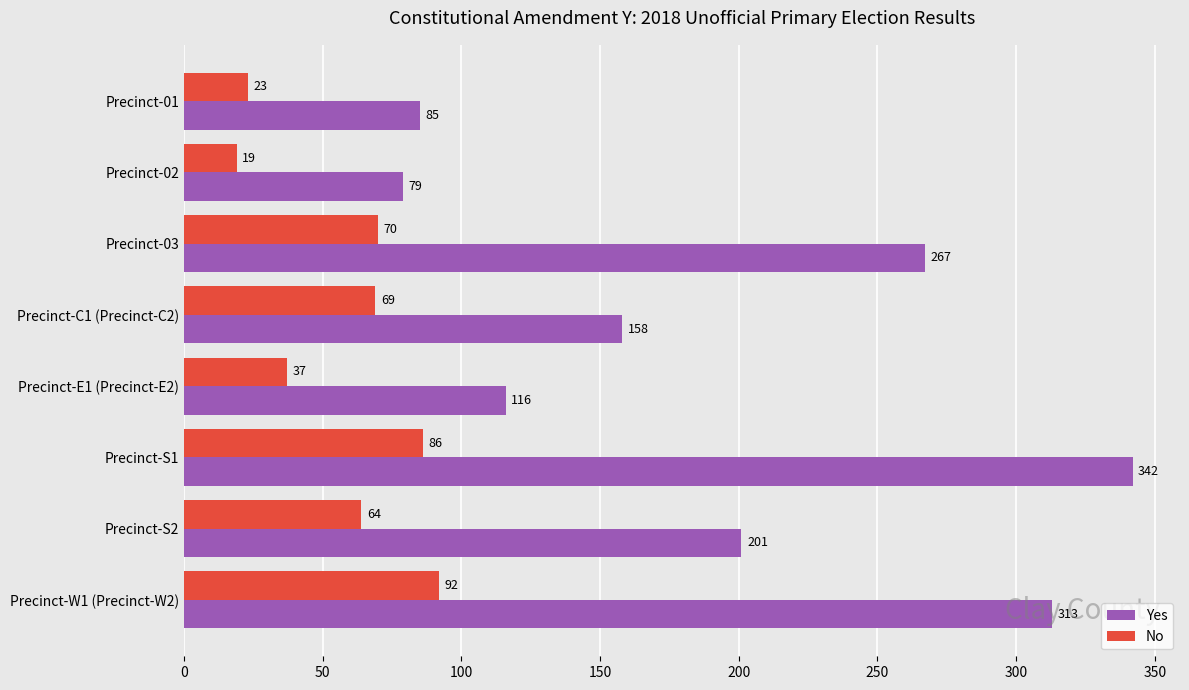

List the labels in order of Yes value, largest first.

Precinct-S1, Precinct-W1 (Precinct-W2), Precinct-03, Precinct-S2, Precinct-C1 (Precinct-C2), Precinct-E1 (Precinct-E2), Precinct-01, Precinct-02